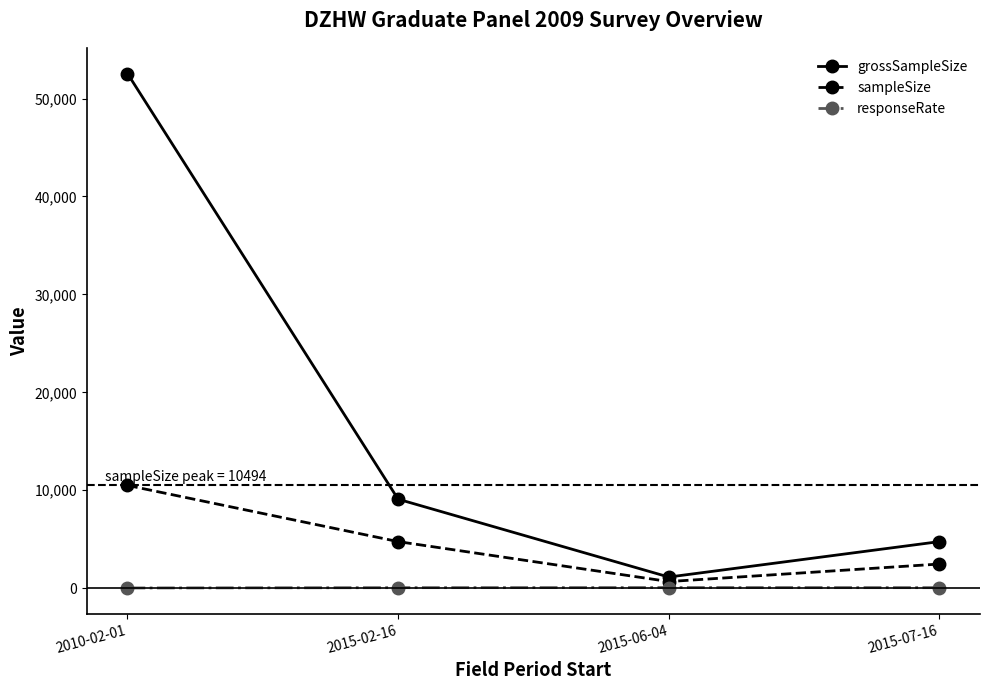

Is the value of sampleSize at 2015-07-16 greater than the value of grossSampleSize at 2010-02-01?

No